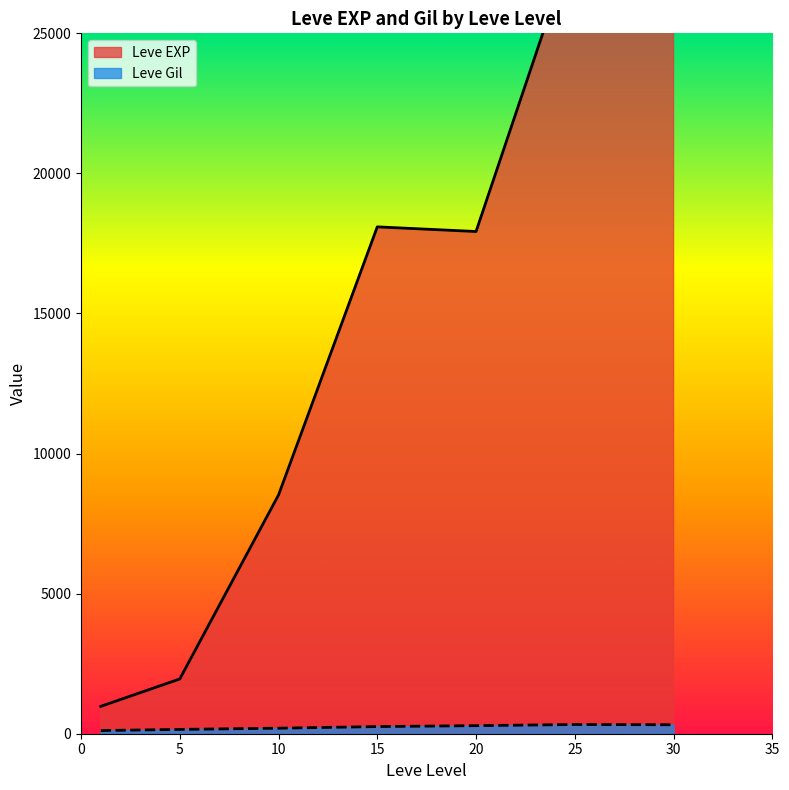

List the series in order of their peak value, lowest first.

Leve Gil, Leve EXP